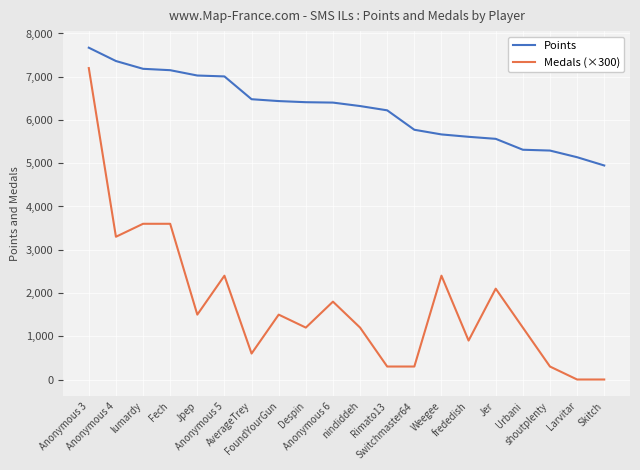

What is the sum of all Points values?

124985